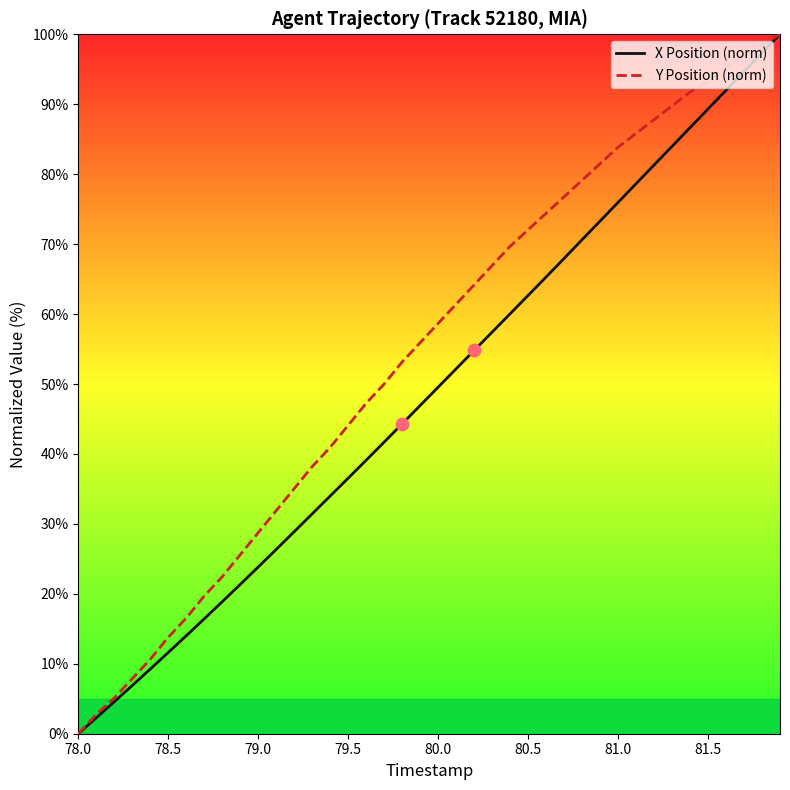

Rank the series by their average value, from highest to lowest.

Y Position (norm), X Position (norm)